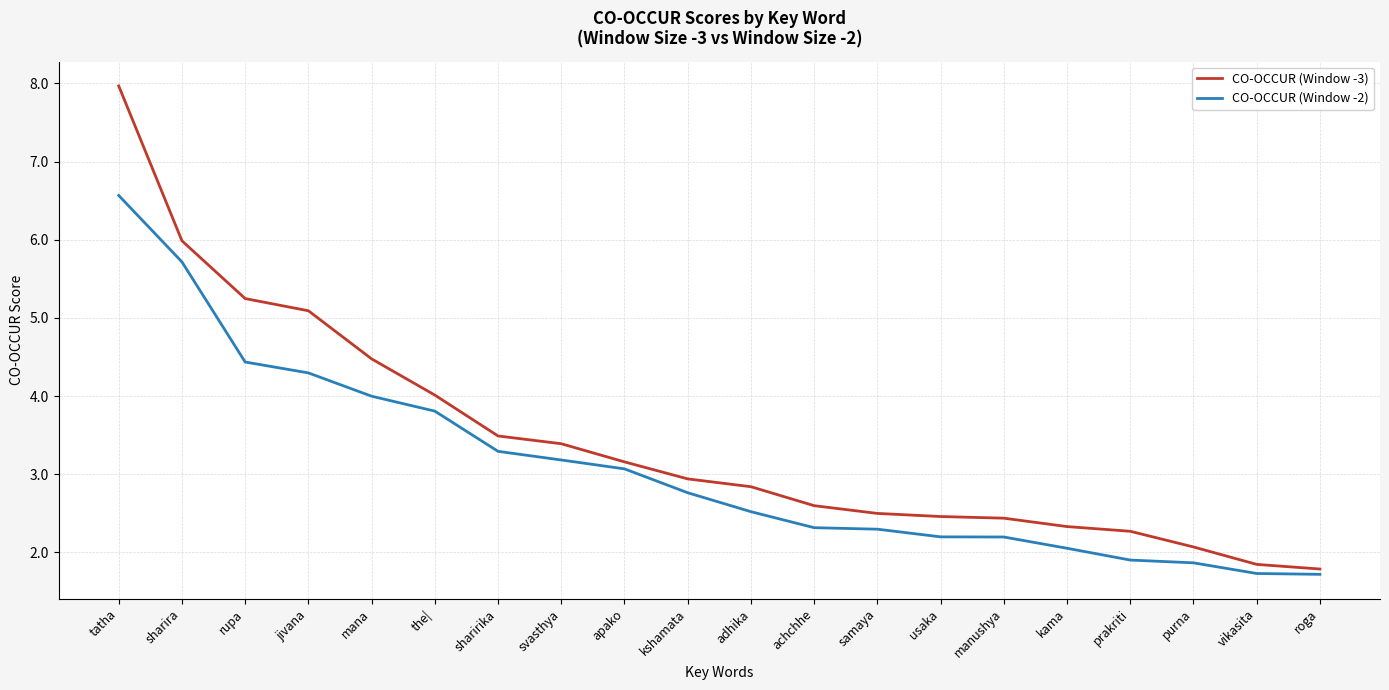

What position from the right is the|?

15